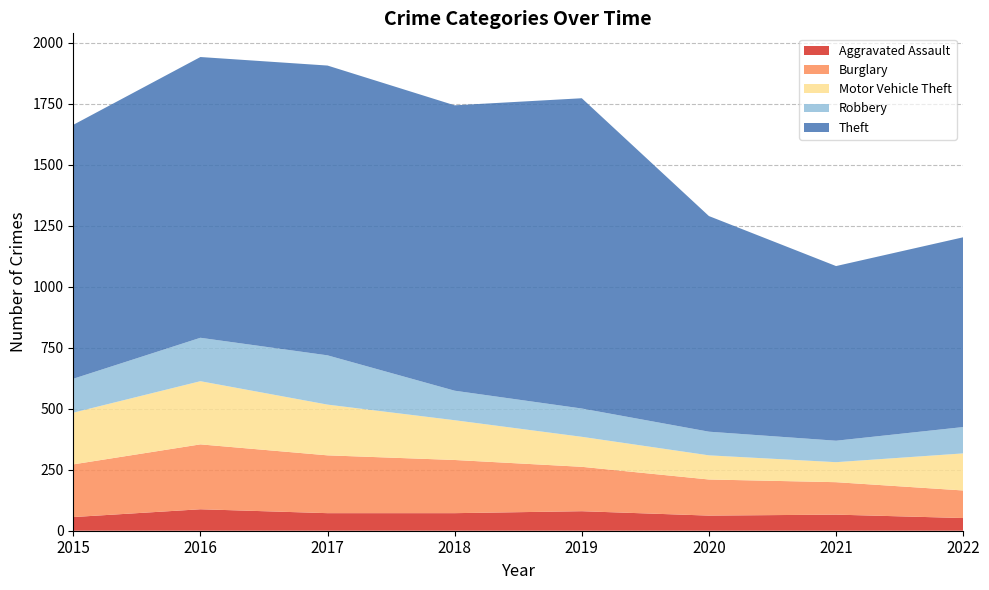

Reading left to right, list all the values displayed in this chart.

Aggravated Assault: 56	88	72	72	80	62	66	52
Burglary: 216	266	237	218	182	148	133	113
Motor Vehicle Theft: 212	259	208	163	123	99	82	152
Robbery: 139	178	202	121	116	97	88	108
Theft: 1041	1151	1188	1170	1272	884	716	778